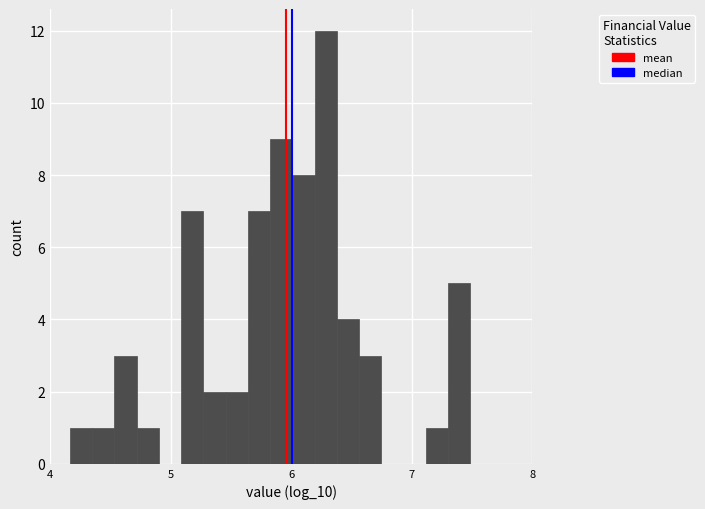

Around what value on the x-axis is the tallest bar? Give the approximate position of its centre, as read against the axis.

6.3